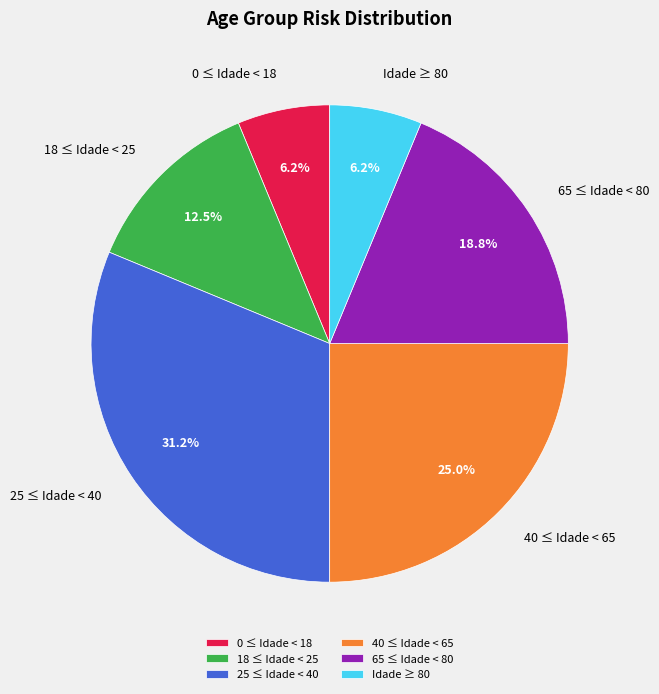

True or false: 0 ≤ Idade < 18 accounts for 6% of the total.

True